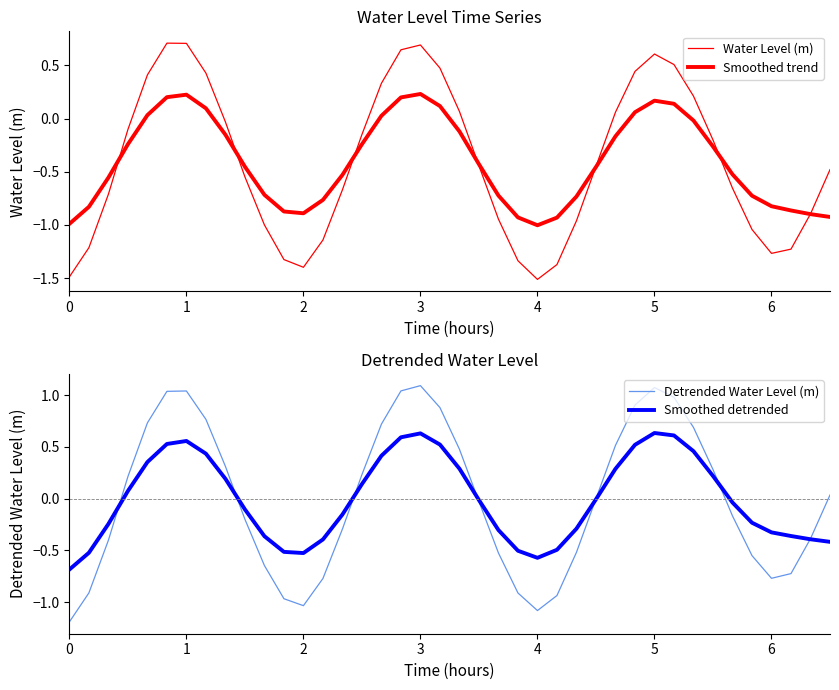

Reading left to right, extract all data points from this chart.

Water Level (m): -1.5	-1.2	-0.7	-0.1	0.4	0.7	0.7	0.4	-0.0	-0.5	-1.0	-1.3	-1.4	-1.1	-0.7	-0.1	0.3	0.6	0.7	0.5	0.1	-0.4	-0.9	-1.3	-1.5	-1.4	-1.0	-0.4	0.1	0.4	0.6	0.5	0.2	-0.2	-0.7	-1.0	-1.3	-1.2	-0.9	-0.5
Smoothed trend: -1.0	-0.8	-0.6	-0.2	0.0	0.2	0.2	0.1	-0.2	-0.5	-0.7	-0.9	-0.9	-0.8	-0.5	-0.2	0.0	0.2	0.2	0.1	-0.1	-0.4	-0.7	-0.9	-1.0	-0.9	-0.7	-0.5	-0.2	0.1	0.2	0.1	-0.0	-0.3	-0.5	-0.7	-0.8	-0.9	-0.9	-0.9
Detrended Water Level (m): -1.2	-0.9	-0.4	0.2	0.7	1.0	1.0	0.8	0.3	-0.2	-0.6	-1.0	-1.0	-0.8	-0.3	0.2	0.7	1.0	1.1	0.9	0.5	-0.0	-0.5	-0.9	-1.1	-0.9	-0.5	-0.0	0.5	0.9	1.1	1.0	0.7	0.3	-0.2	-0.5	-0.8	-0.7	-0.4	0.0
Smoothed detrended: -0.7	-0.5	-0.2	0.1	0.4	0.5	0.6	0.4	0.2	-0.1	-0.4	-0.5	-0.5	-0.4	-0.2	0.1	0.4	0.6	0.6	0.5	0.3	-0.0	-0.3	-0.5	-0.6	-0.5	-0.3	-0.0	0.3	0.5	0.6	0.6	0.5	0.2	-0.0	-0.2	-0.3	-0.4	-0.4	-0.4